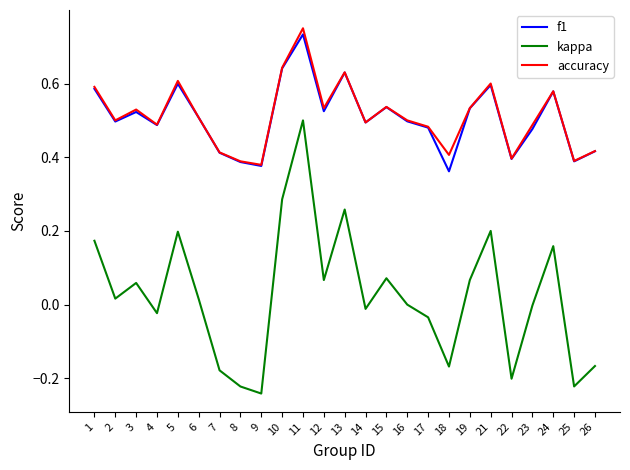

Is the value of f1 at 1 greater than the value of accuracy at 23?

Yes